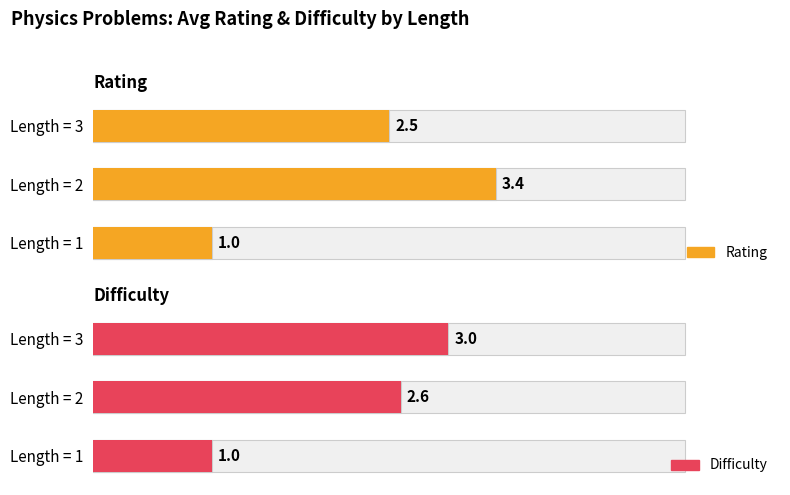

What is the sum of the Difficulty values at Length = 1 and Length = 3?

4.0